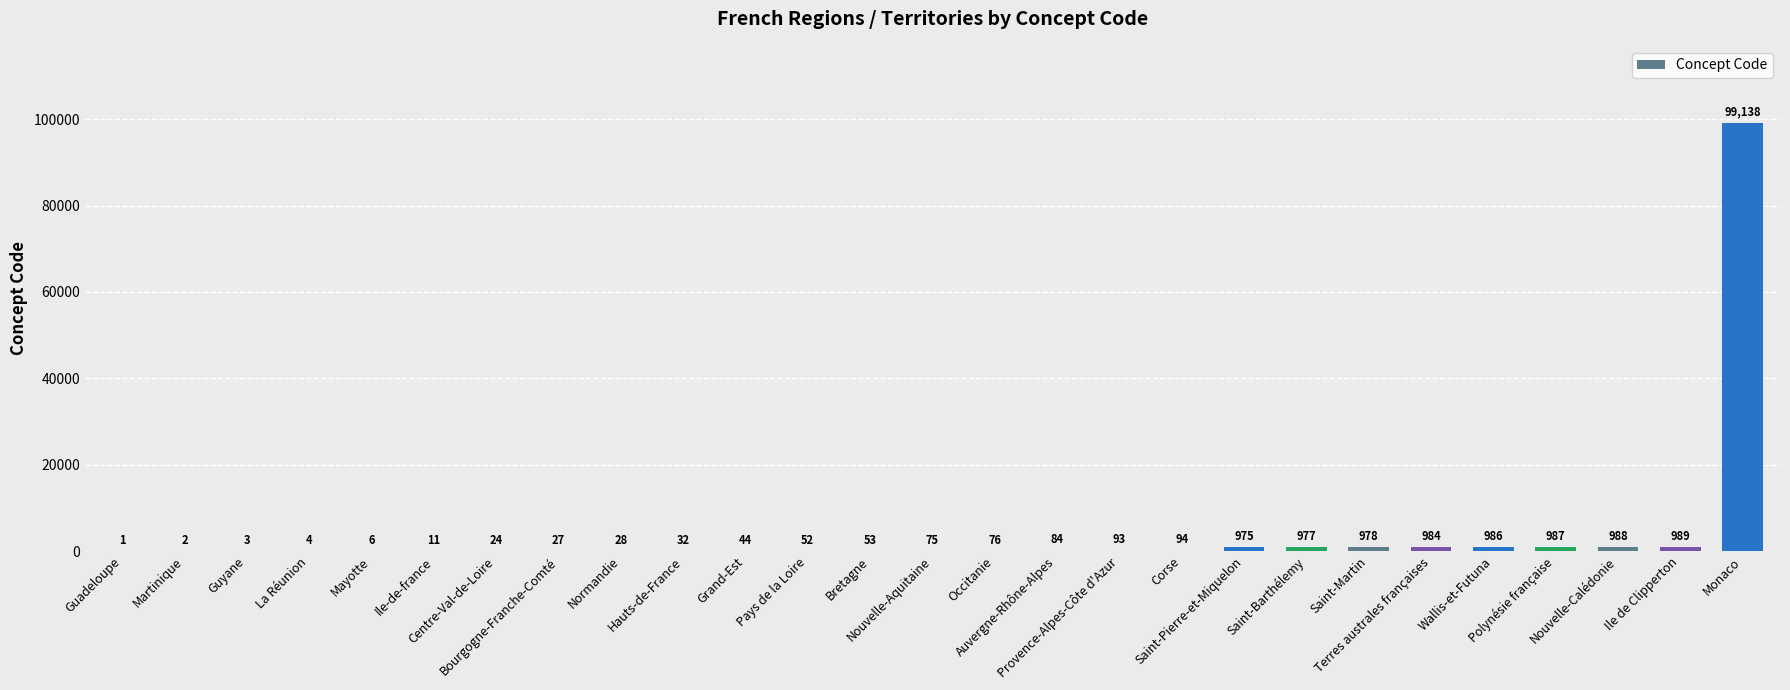

Between Monaco and Pays de la Loire, which is larger?

Monaco